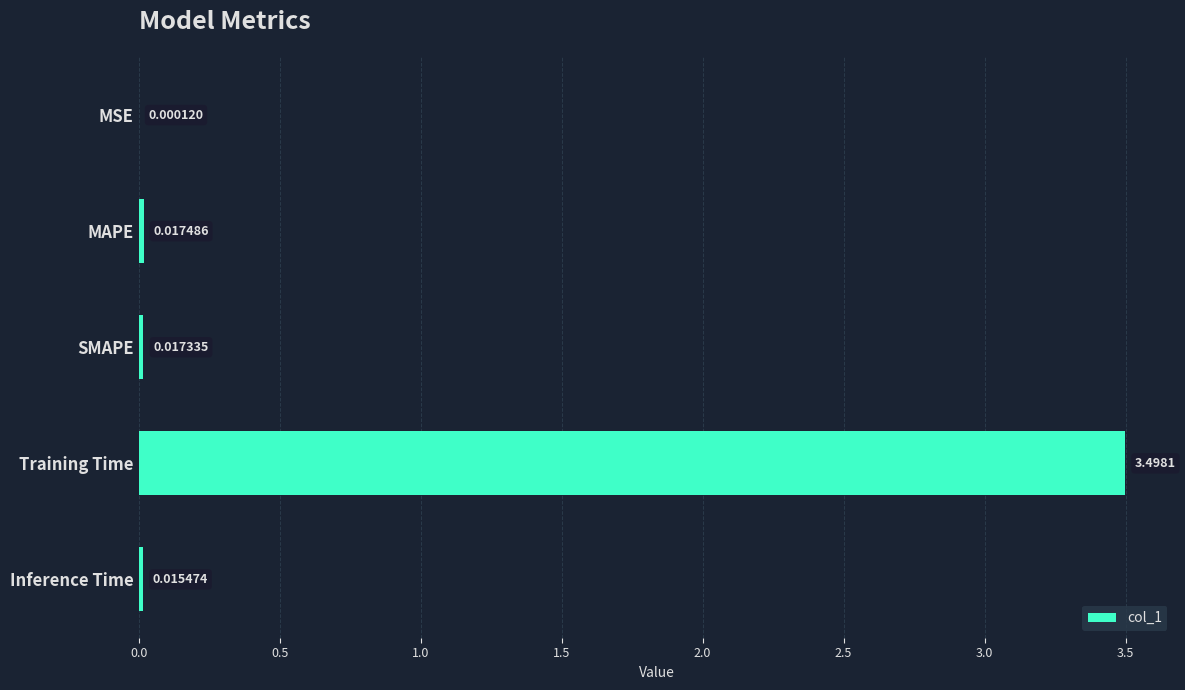

Which label corresponds to the largest value in the chart?

Training Time